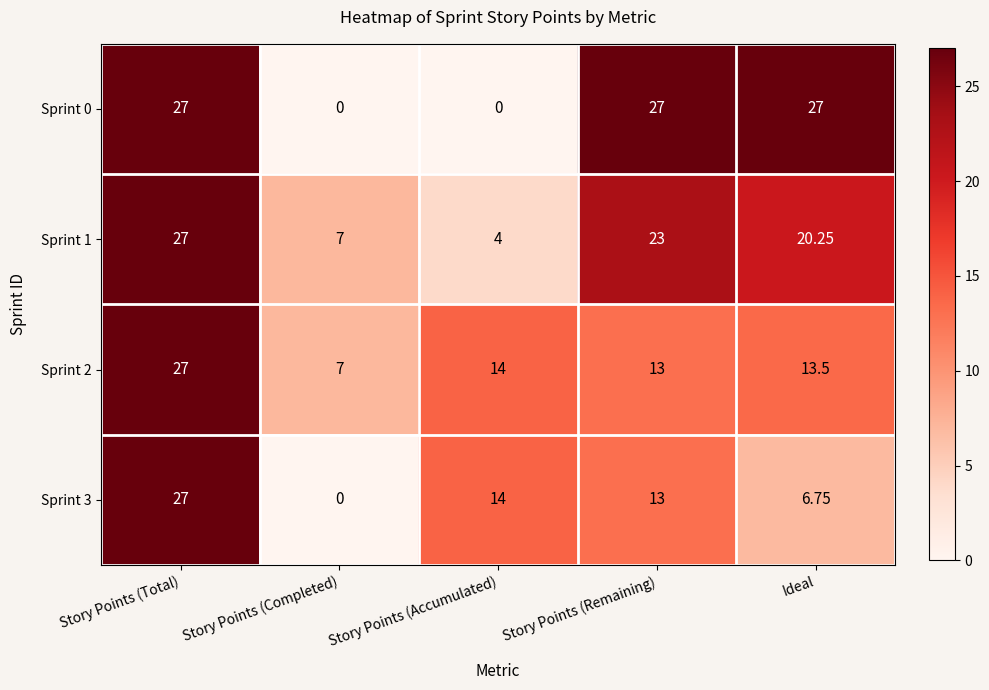

Is the value of Sprint 1 at Story Points (Completed) greater than the value of Sprint 3 at Story Points (Completed)?

Yes